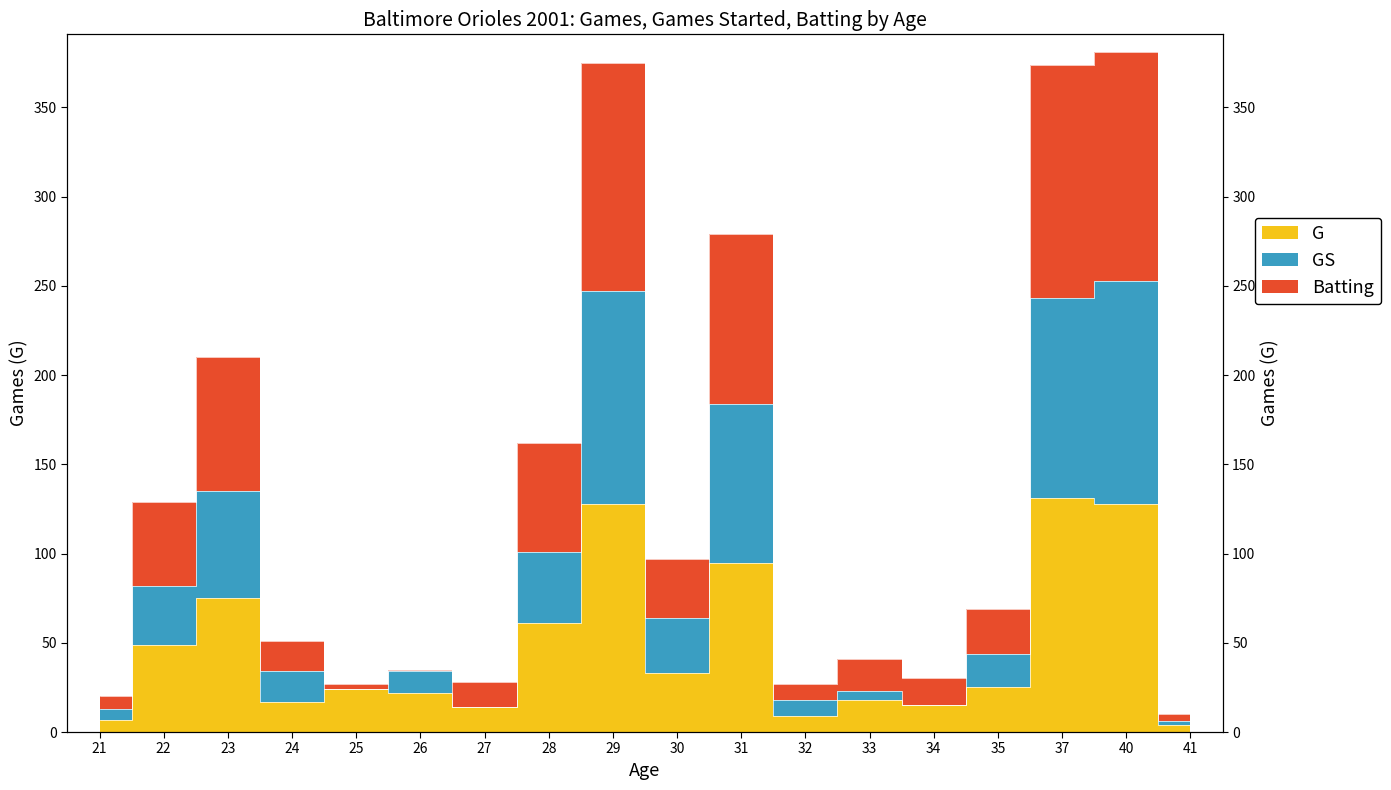

True or false: Batting and GS cross at least once.

False